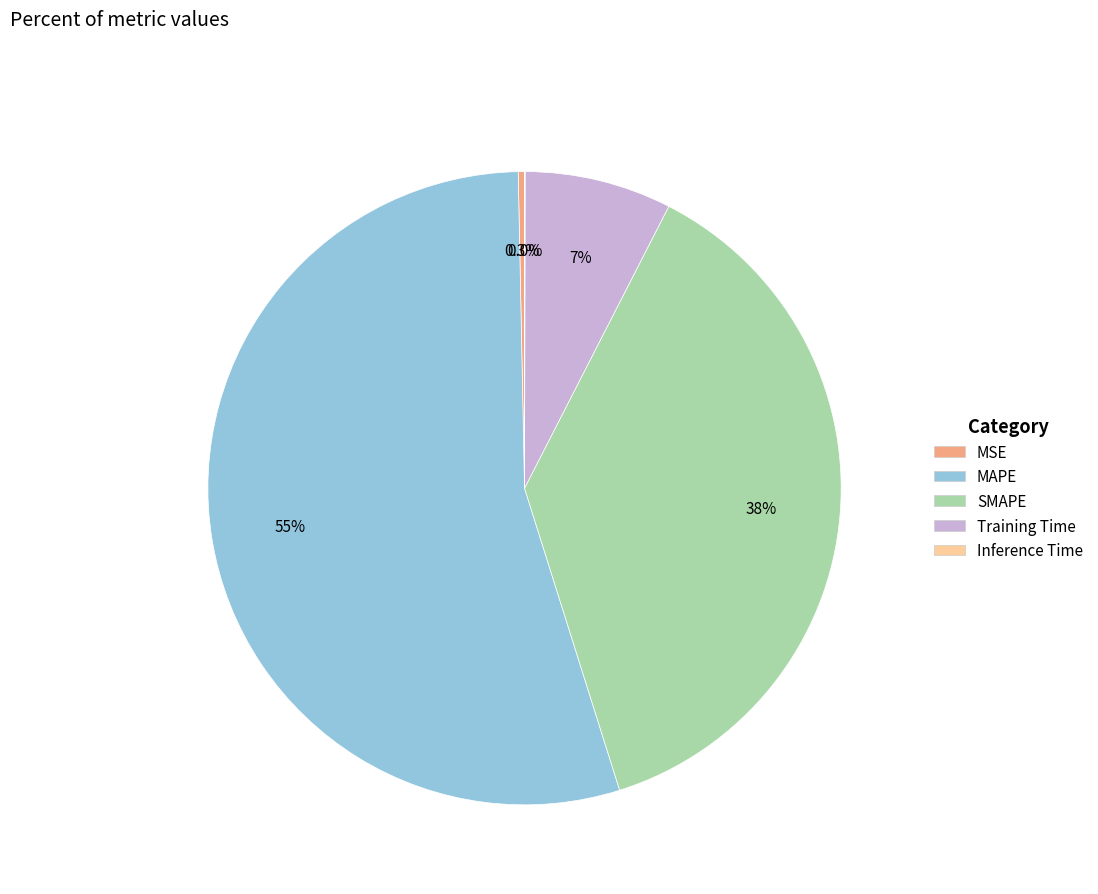

Is MAPE the majority of the pie?

Yes